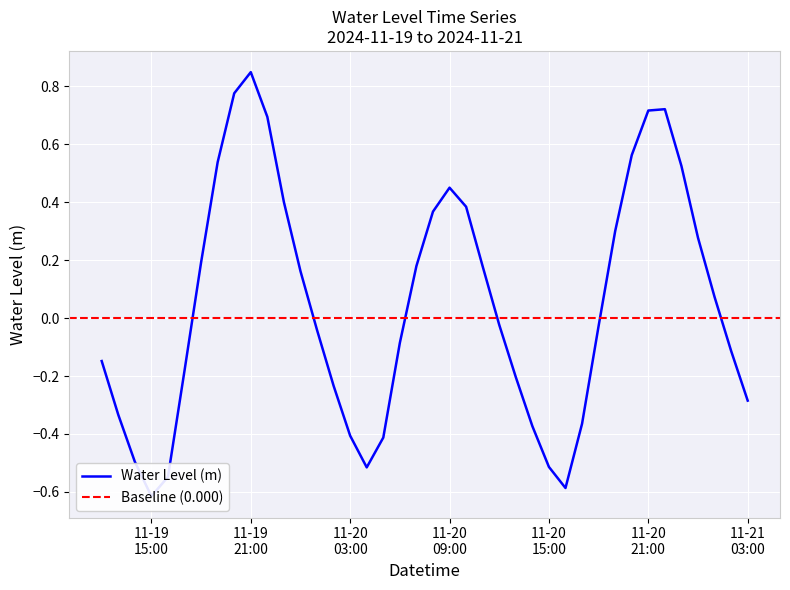

Is it true that the value at 2024-11-20 06:00:00 is -0.1?

True